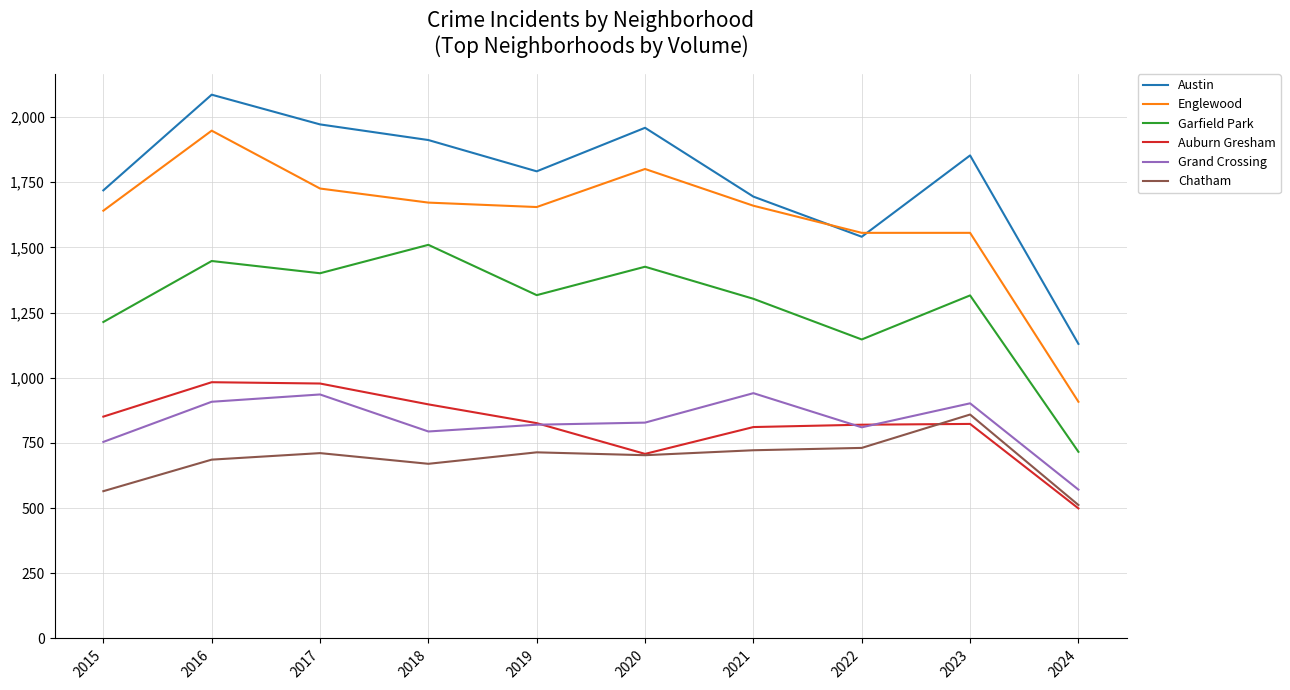

Which series has the largest range (max minus min)?

Englewood